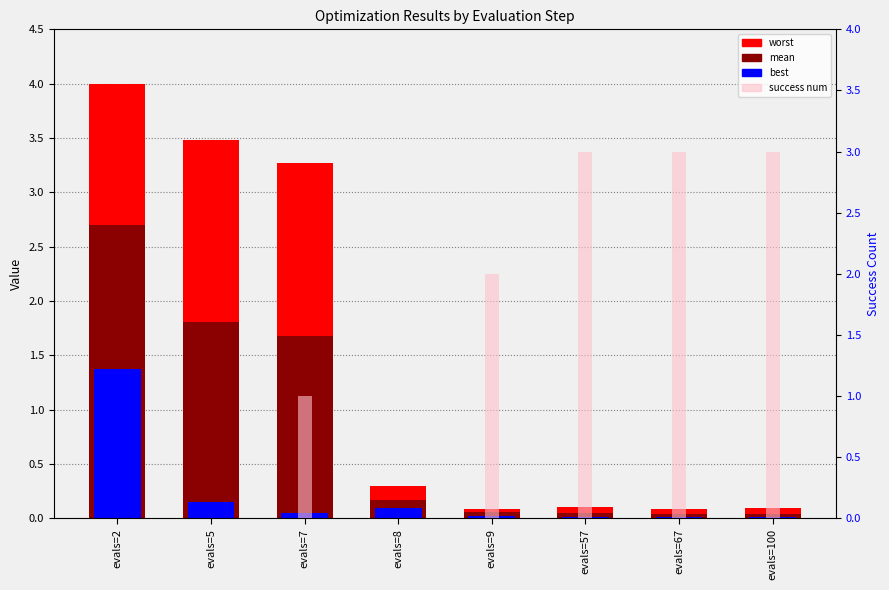

What are all the series names shown in the legend?

worst, mean, best, success num